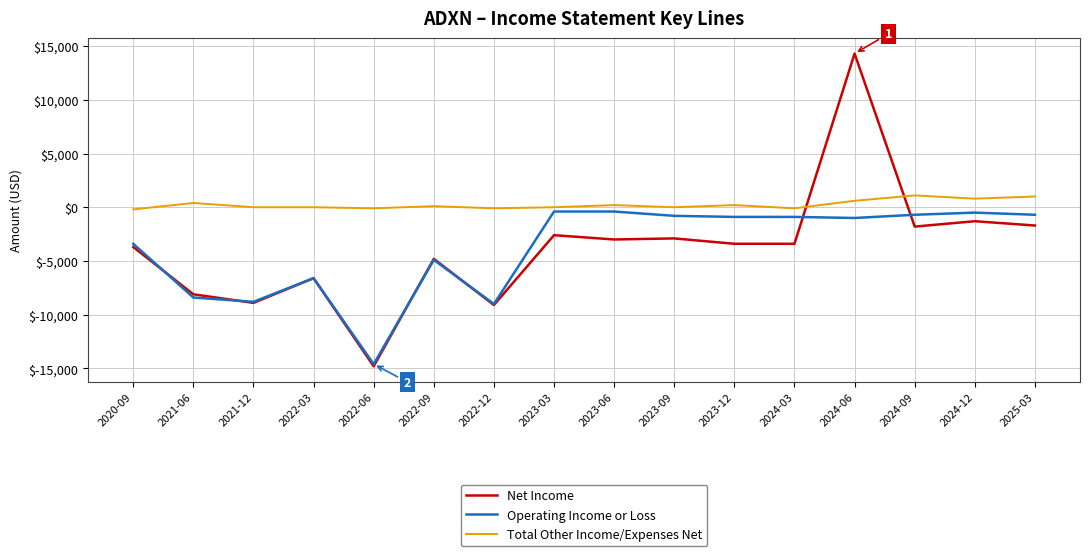

Which series ends up on top after the final intersection of Total Other Income/Expenses Net and Net Income?

Total Other Income/Expenses Net